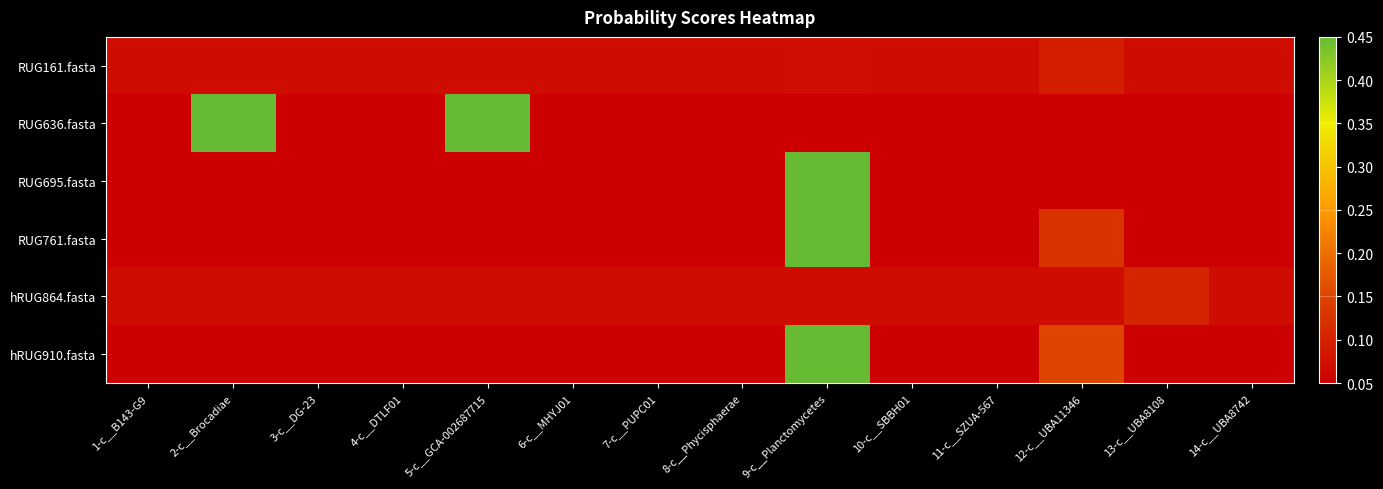

Which has a higher value, 13-c__UBA8108 or 2-c__Brocadiae?

2-c__Brocadiae